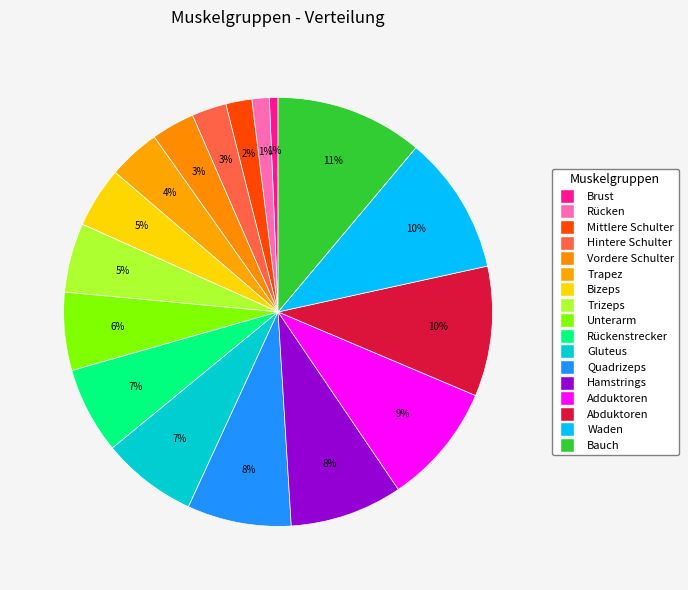

How many slices are in this pie chart?

17